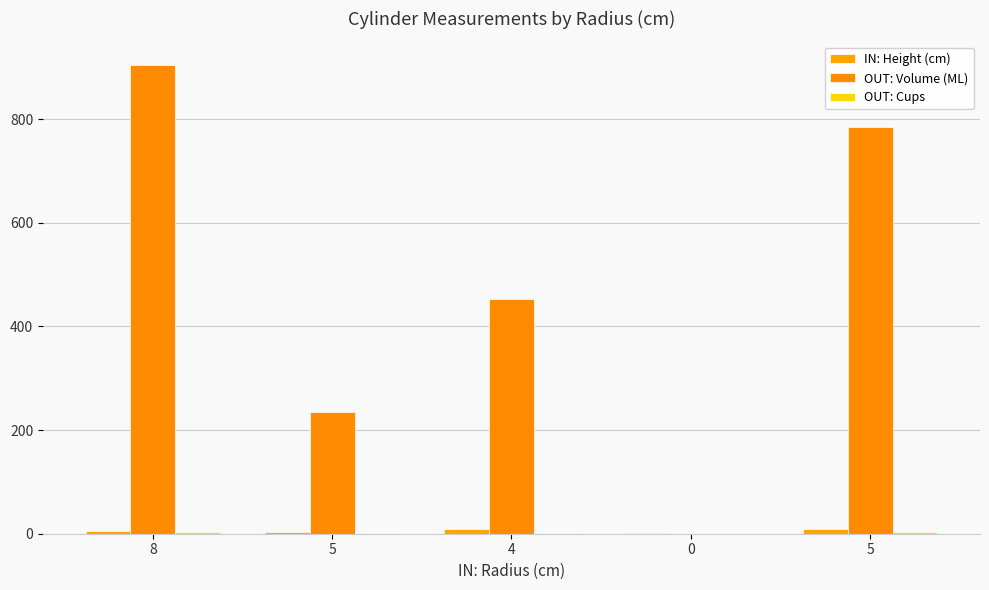

List the series in order of their peak value, highest first.

OUT: Volume (ML), IN: Height (cm), OUT: Cups